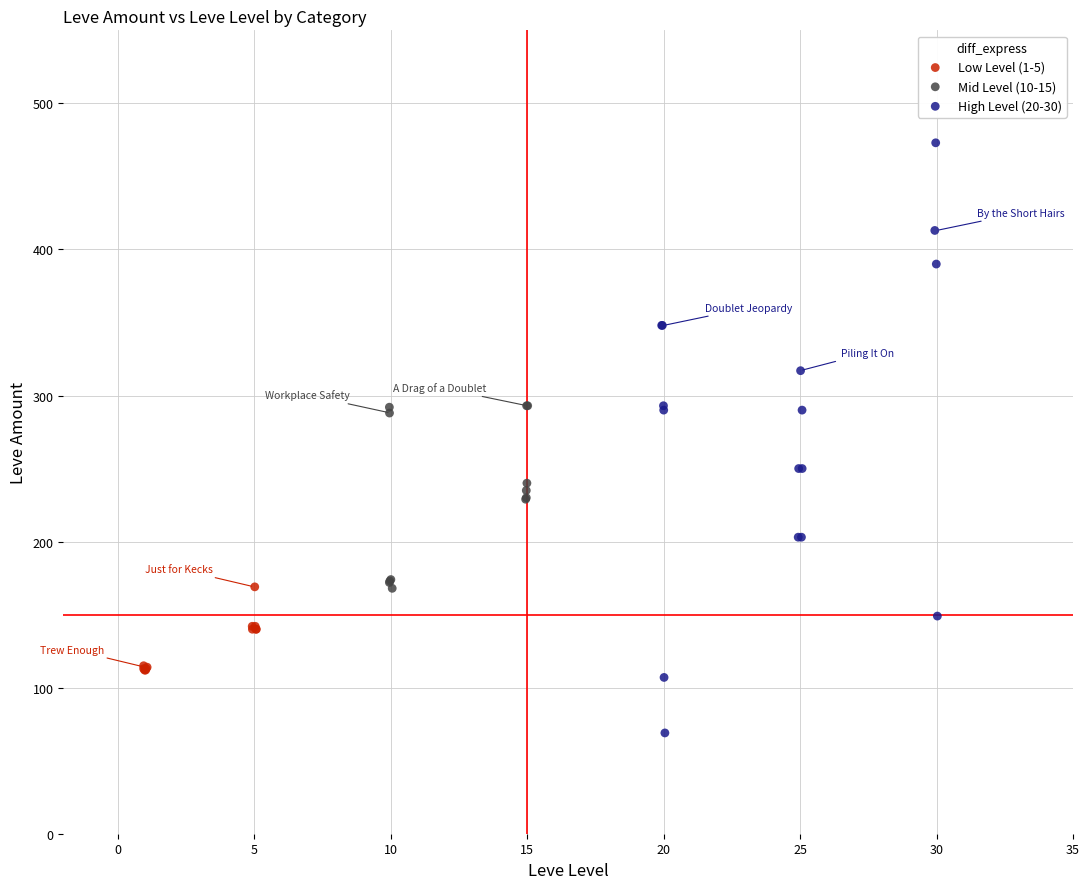

Which series contains the lowest Y value?

High Level (20-30)